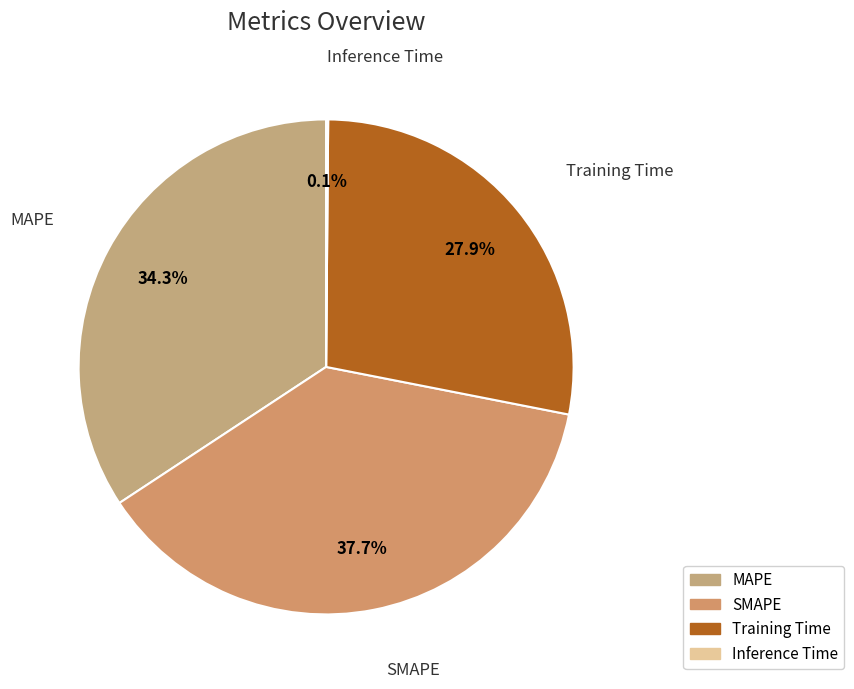

Do Training Time and MAPE together represent more than half of the pie?

Yes